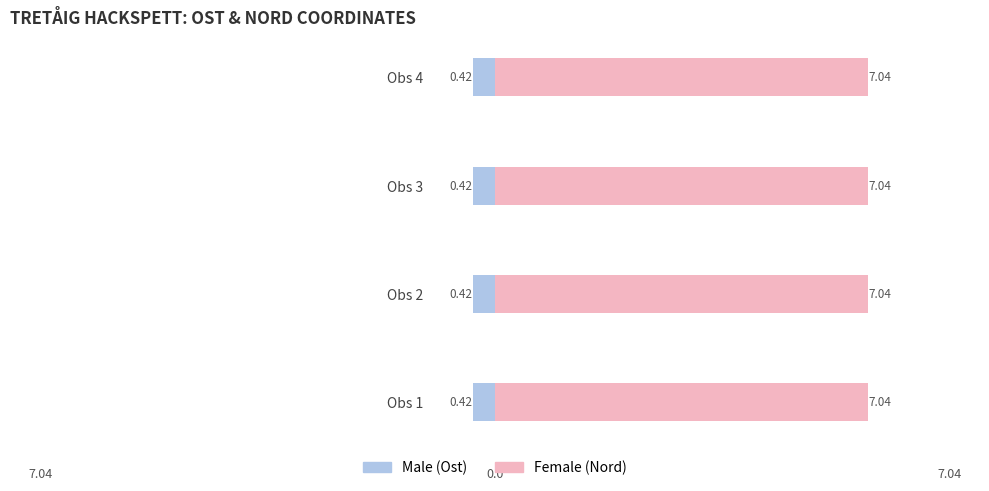

Between Obs 1 and Obs 2, which is larger?

Obs 2